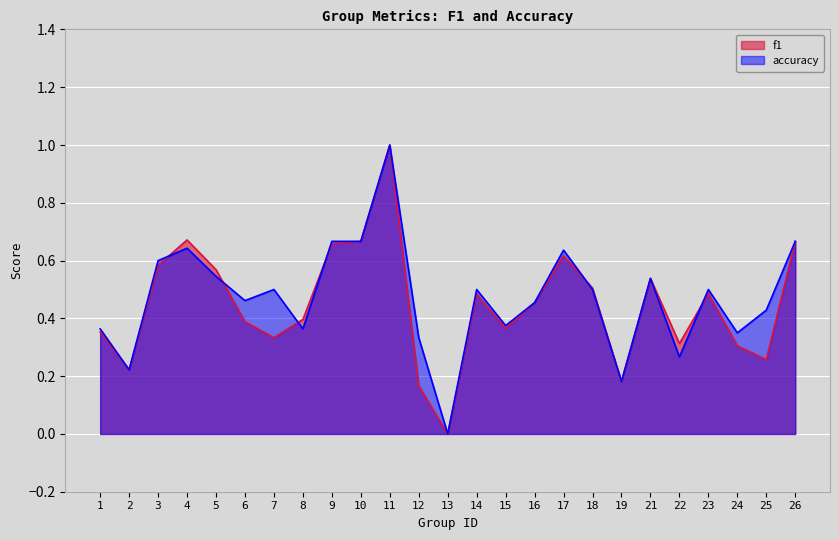

Rank the categories by accuracy value from highest to lowest.

11, 9, 10, 26, 4, 17, 3, 5, 21, 7, 14, 18, 23, 6, 16, 25, 15, 1, 8, 24, 12, 22, 2, 19, 13